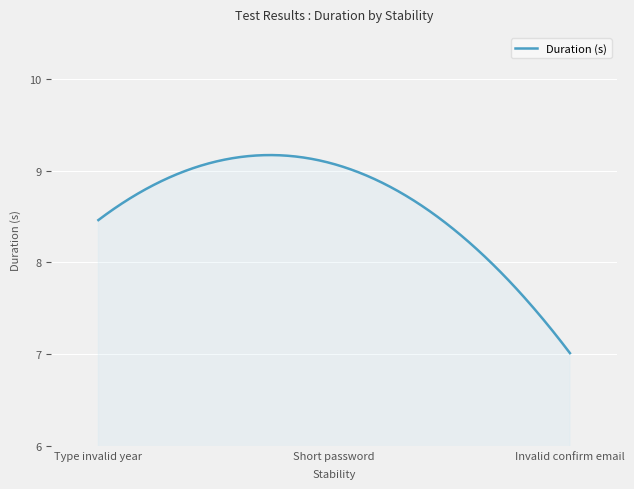

What is the minimum value shown in the chart?

7.0